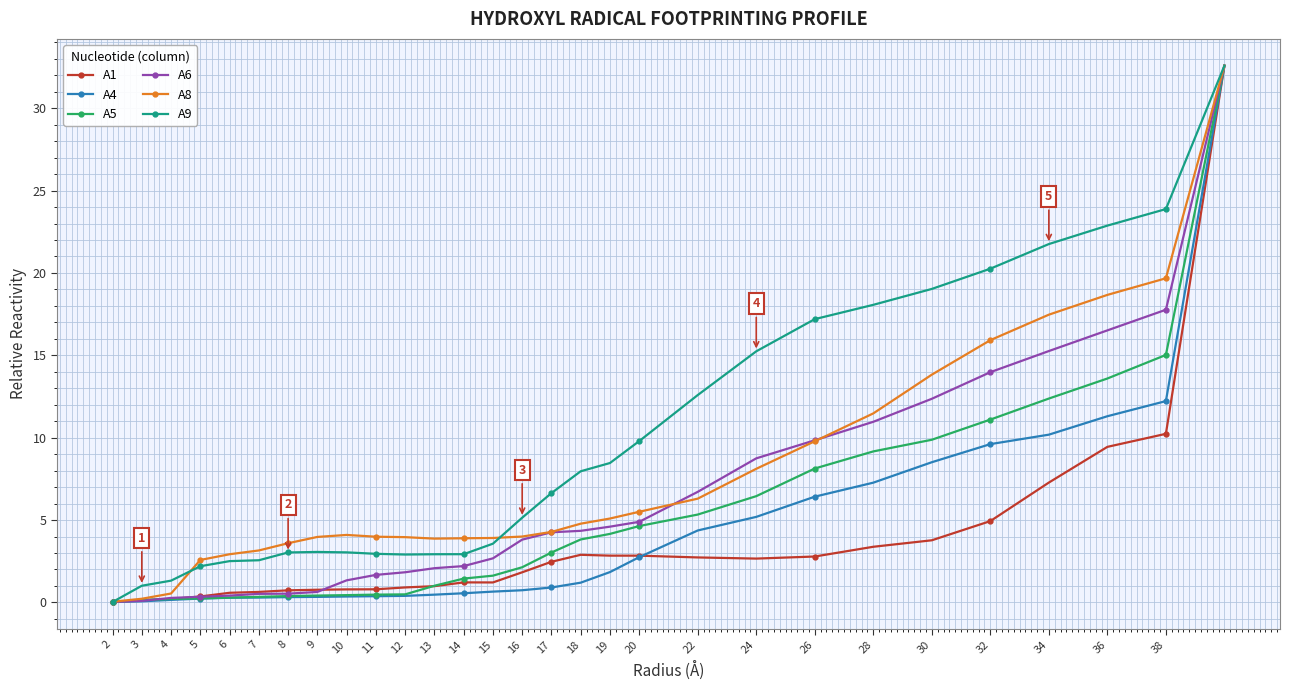

What is the maximum value for A1?

32.6